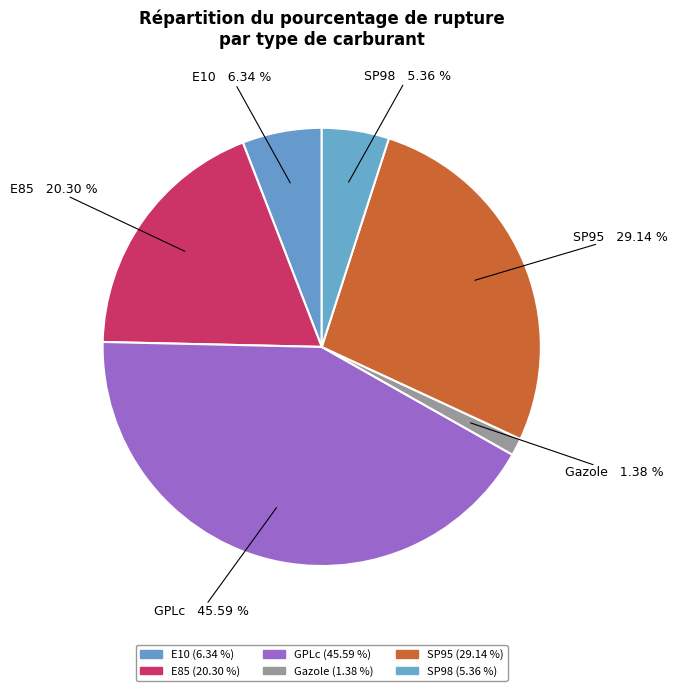

Which category has the smallest portion of the pie?

Gazole